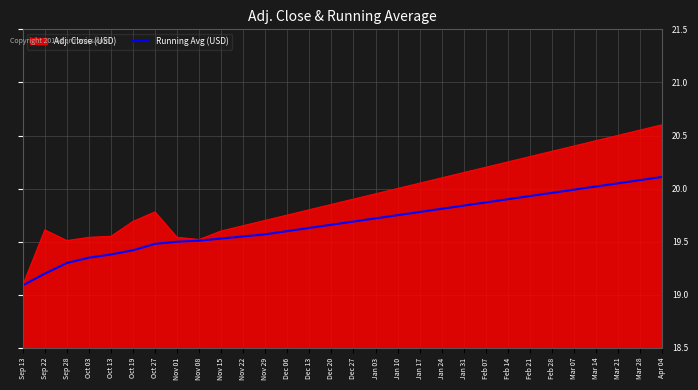

What position from the right is Oct 03?

27